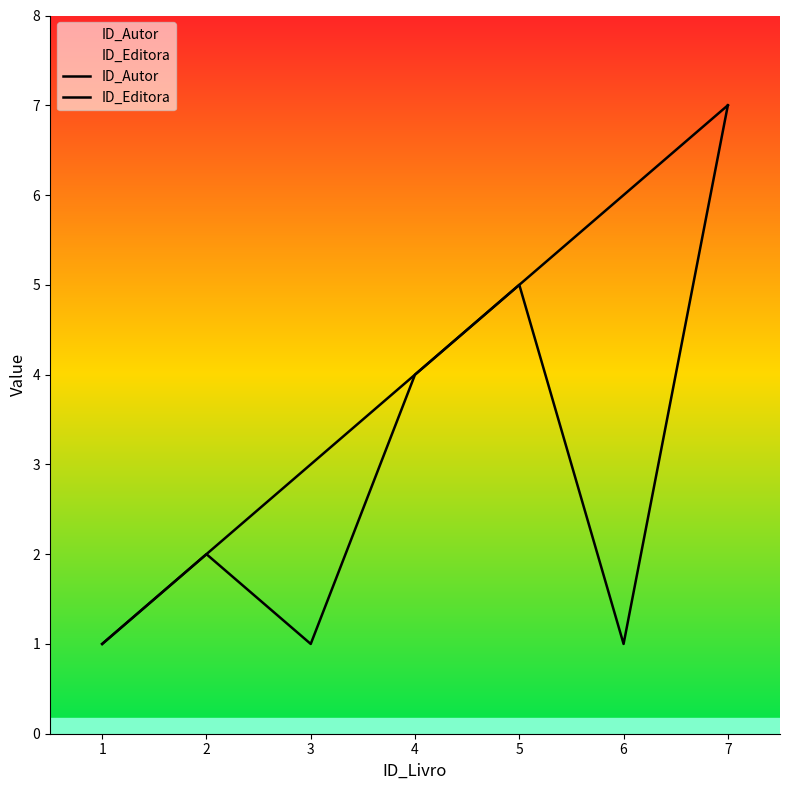

True or false: ID_Autor and ID_Editora intersect in this chart.

False